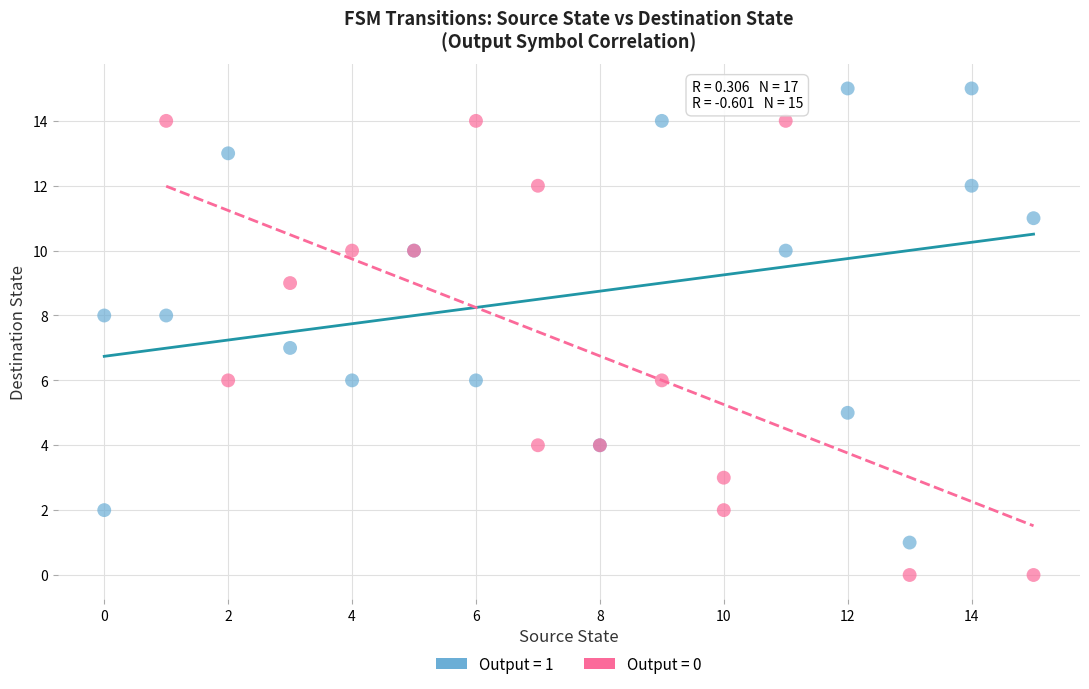

Which series contains the highest Y value?

Output = 1